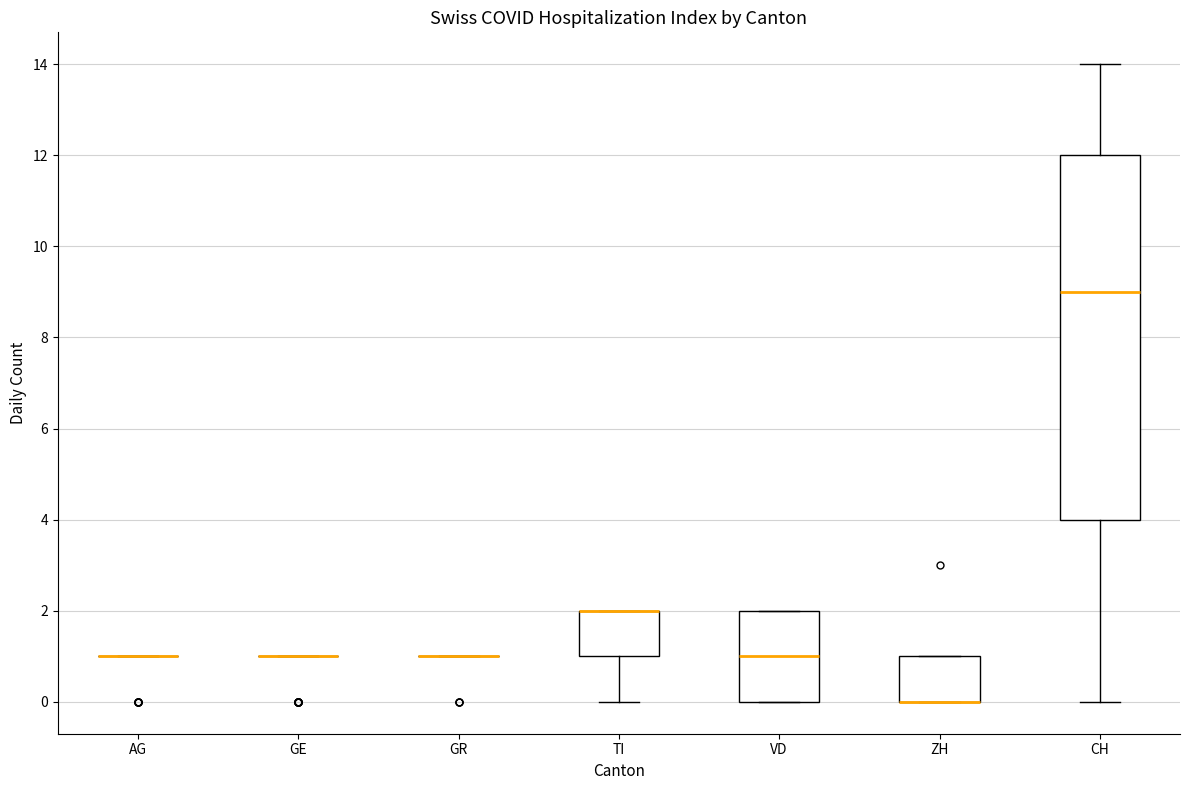

Reading left to right, read every box against the y-axis: the position of its median line, the range the box covers, and the ends of its whiskers. The values are not printed on the chart, so give them approximately, as read against the axis.

AG: box collapsed to a line at 1, whiskers 1 to 1
GE: box collapsed to a line at 1, whiskers 1 to 1
GR: box collapsed to a line at 1, whiskers 1 to 1
TI: median 2 (drawn on the box's upper edge), box 1 to 2, whiskers 0 to 2
VD: median 1, box 0 to 2, whiskers 0 to 2
ZH: median 0 (drawn on the box's lower edge), box 0 to 1, whiskers 0 to 1
CH: median 9, box 4 to 12, whiskers 0 to 14